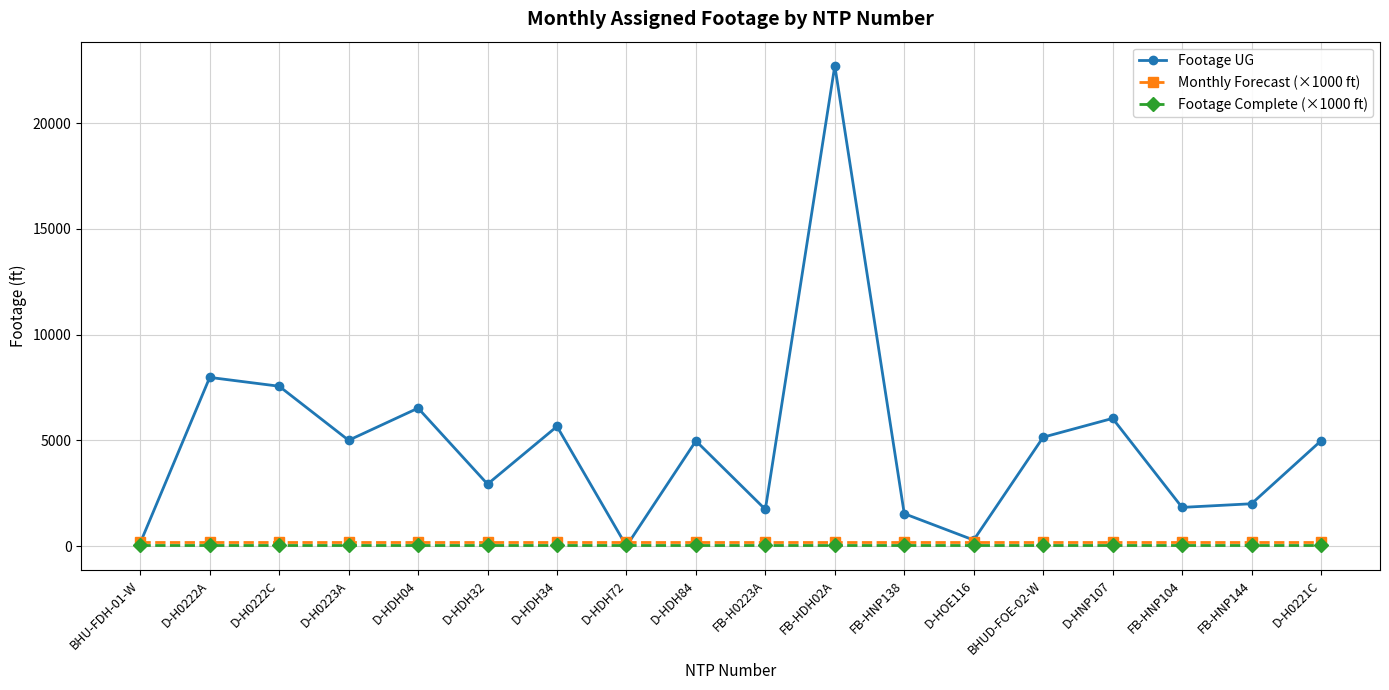

Which series has the widest spread of values?

Footage UG